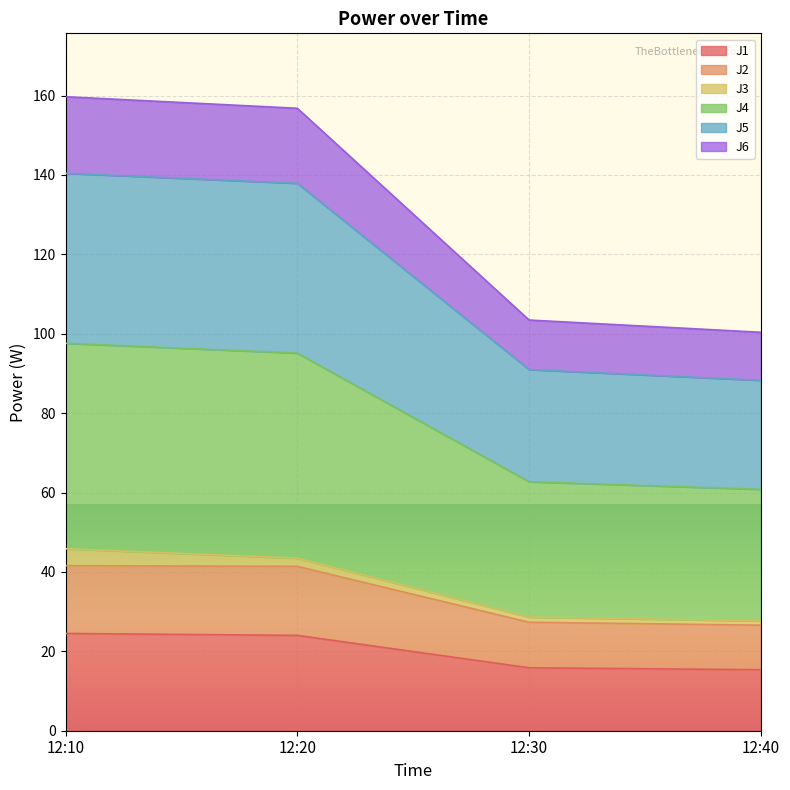

What is the highest value of the J1 series?

24.5